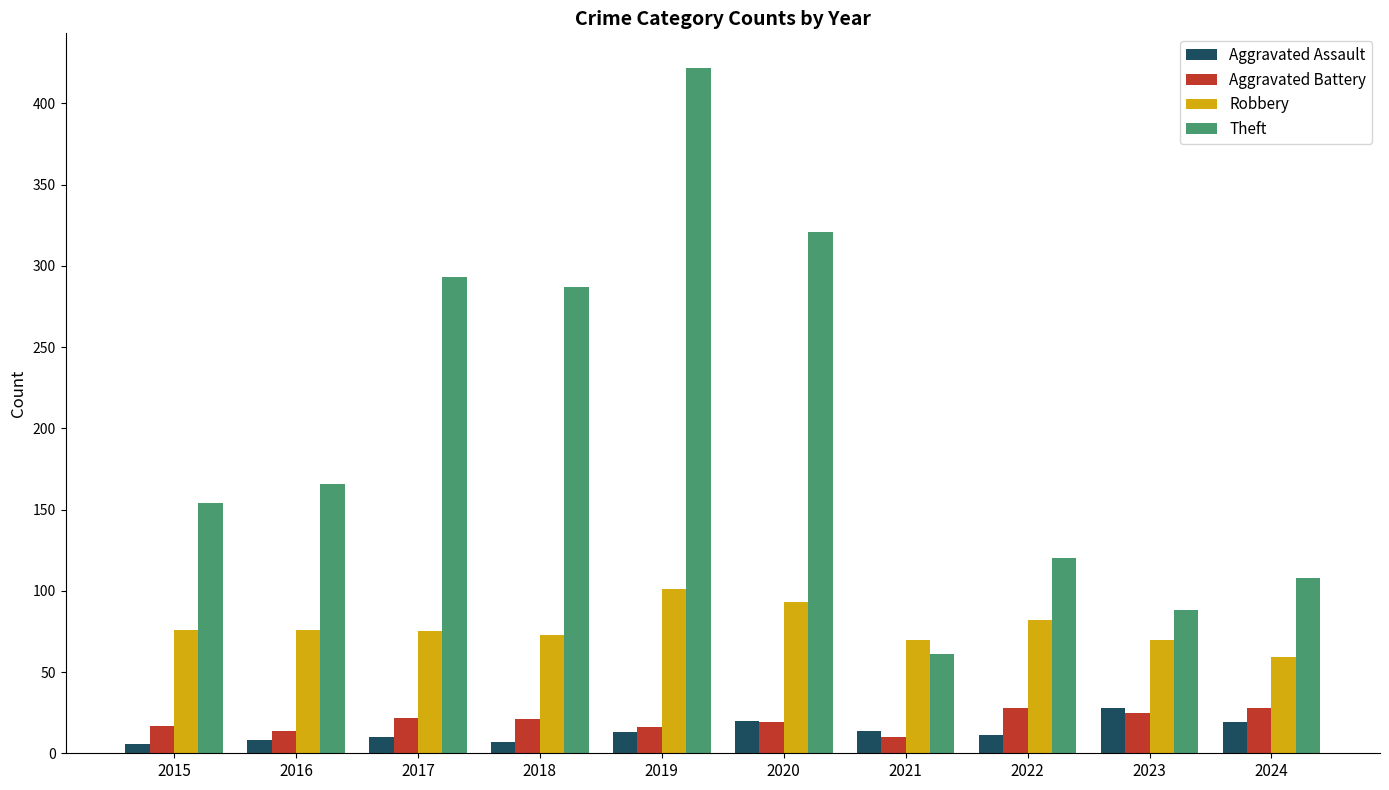

Which series has the largest total across all categories?

Theft